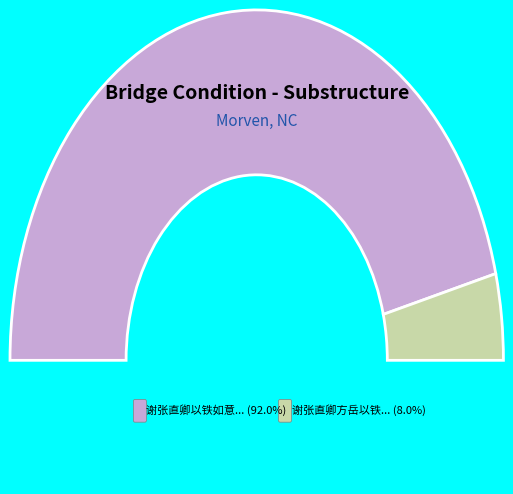

What is the largest slice in the pie chart?

谢张直卿以铁如意见遗